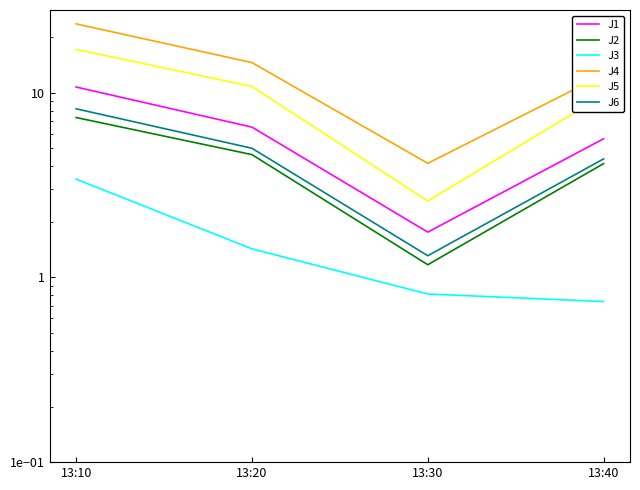

True or false: J6 and J3 cross at least once.

False